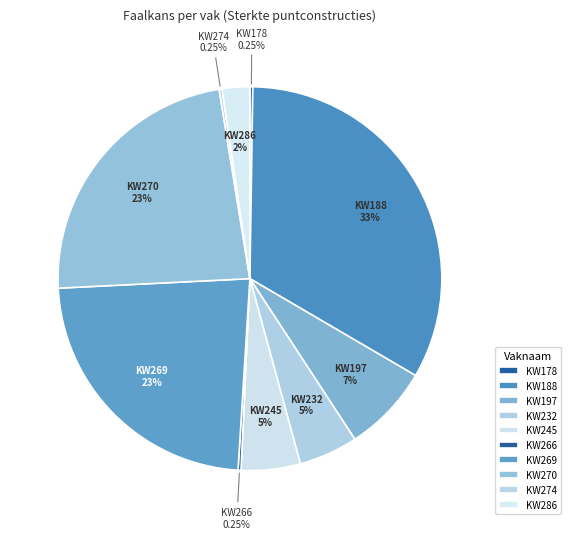

Is there a majority slice in this chart?

No